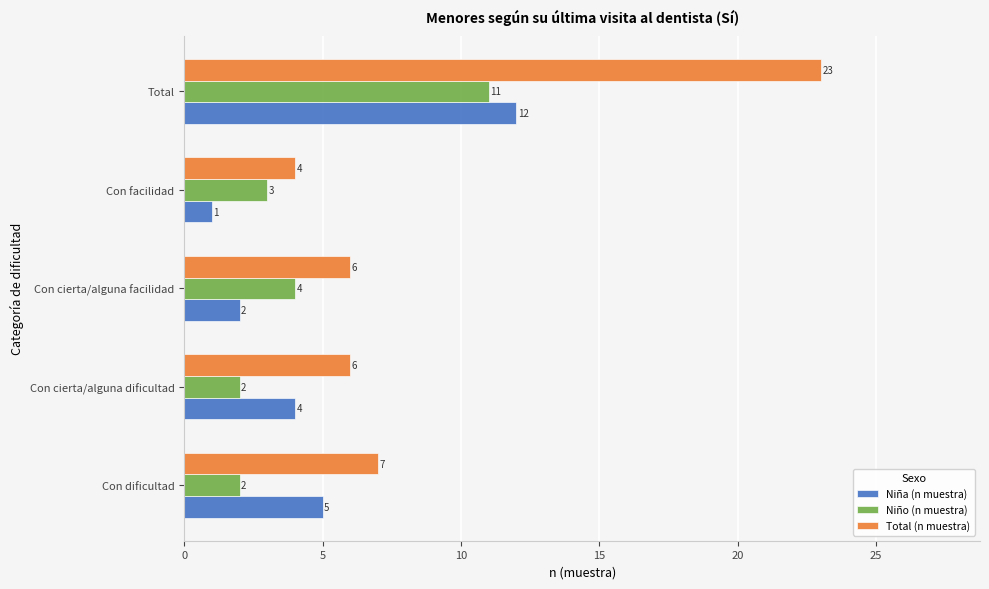

The Niña (n muestra) series shows 5 at Con dificultad. True or false?

True